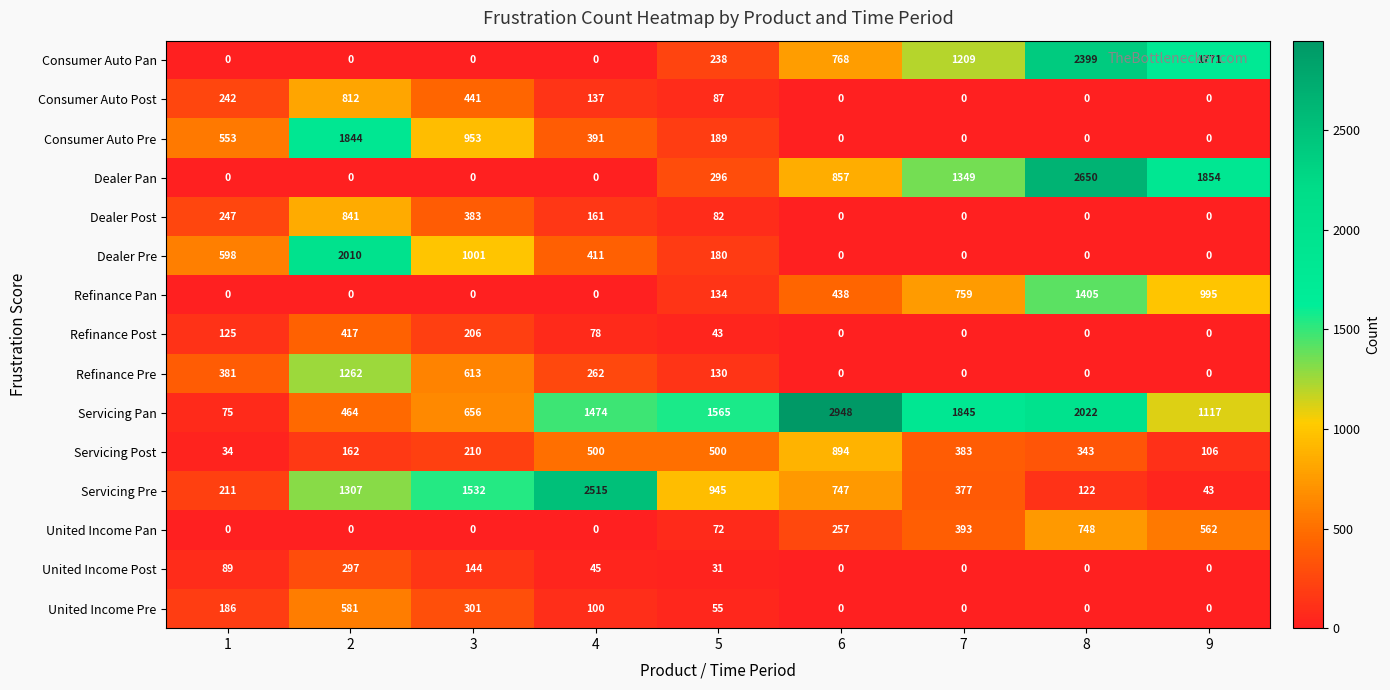

Which series changed the most between 1 and 9?

Dealer Pan